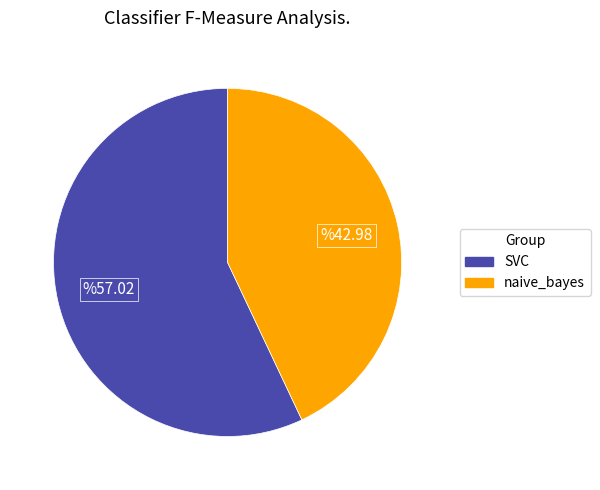

Rank the categories by value from lowest to highest.

naive_bayes, SVC